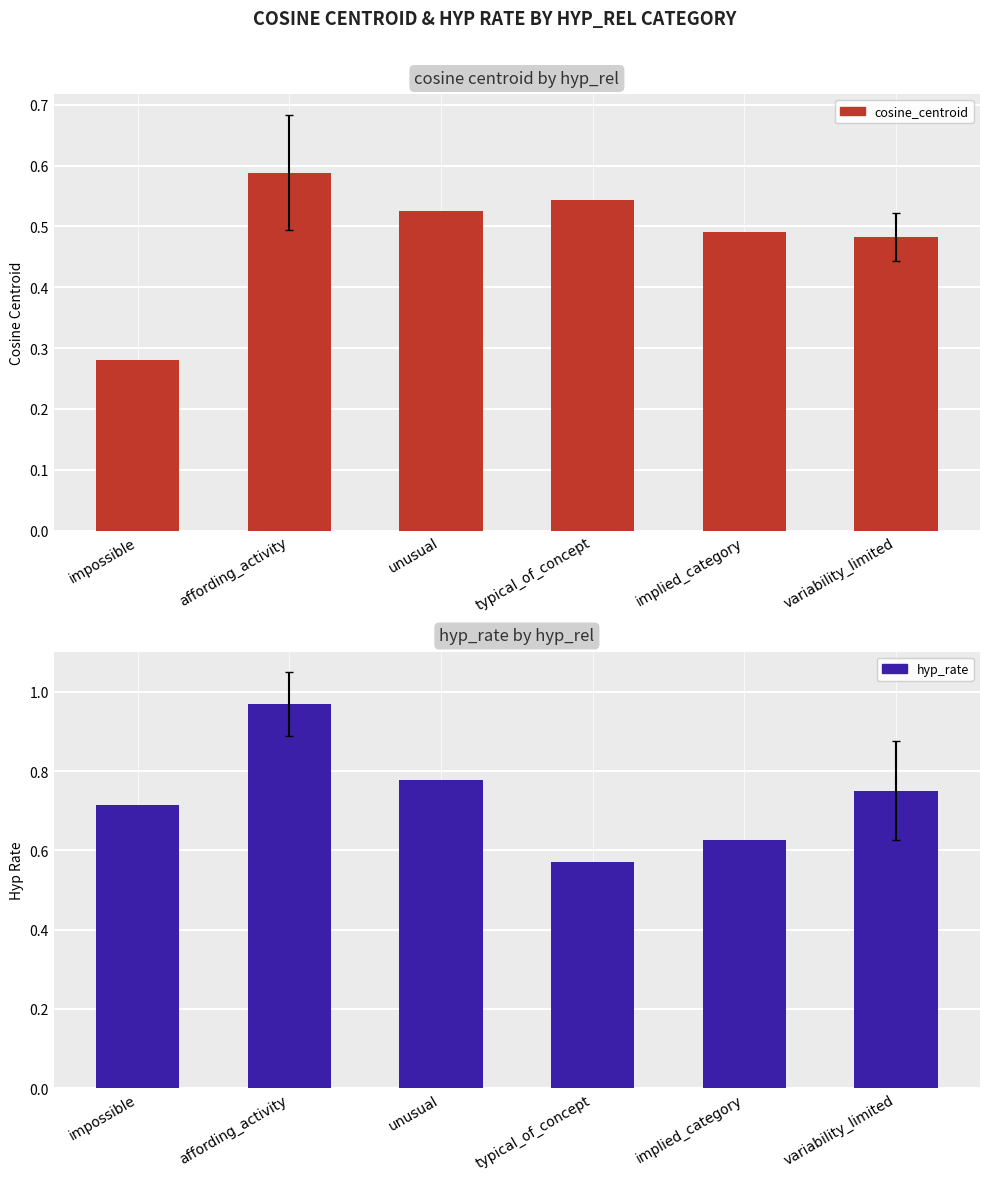

Which series has the largest total across all categories?

hyp_rate